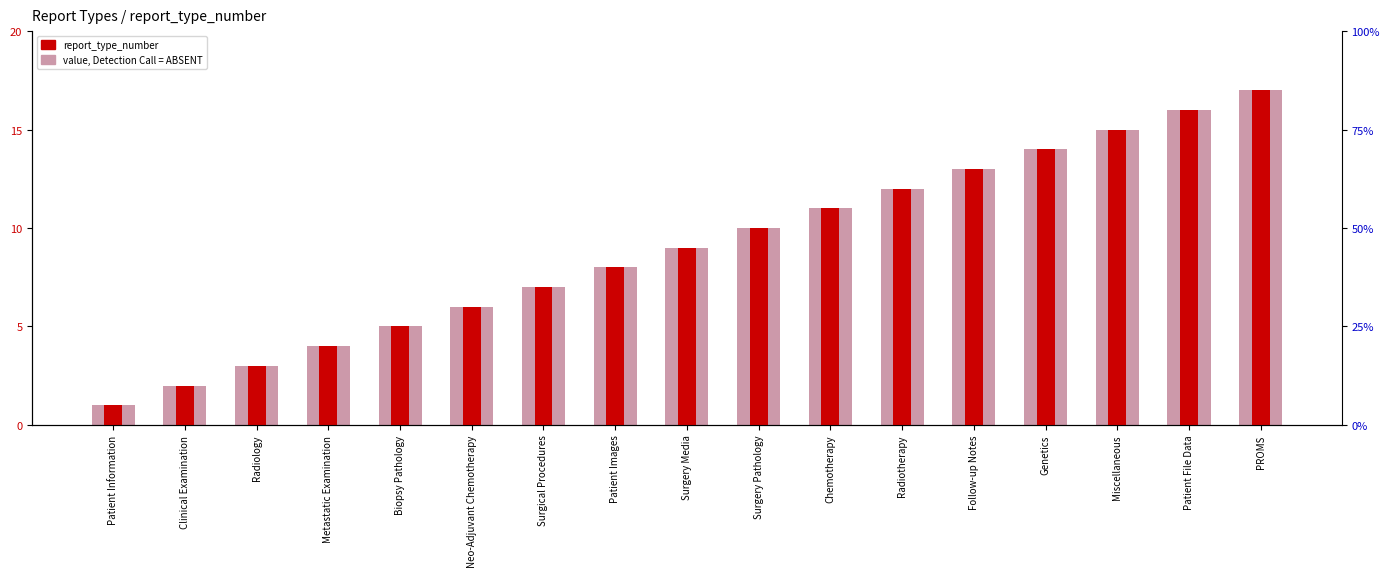

What is the average value of the value, Detection Call = ABSENT series?

9